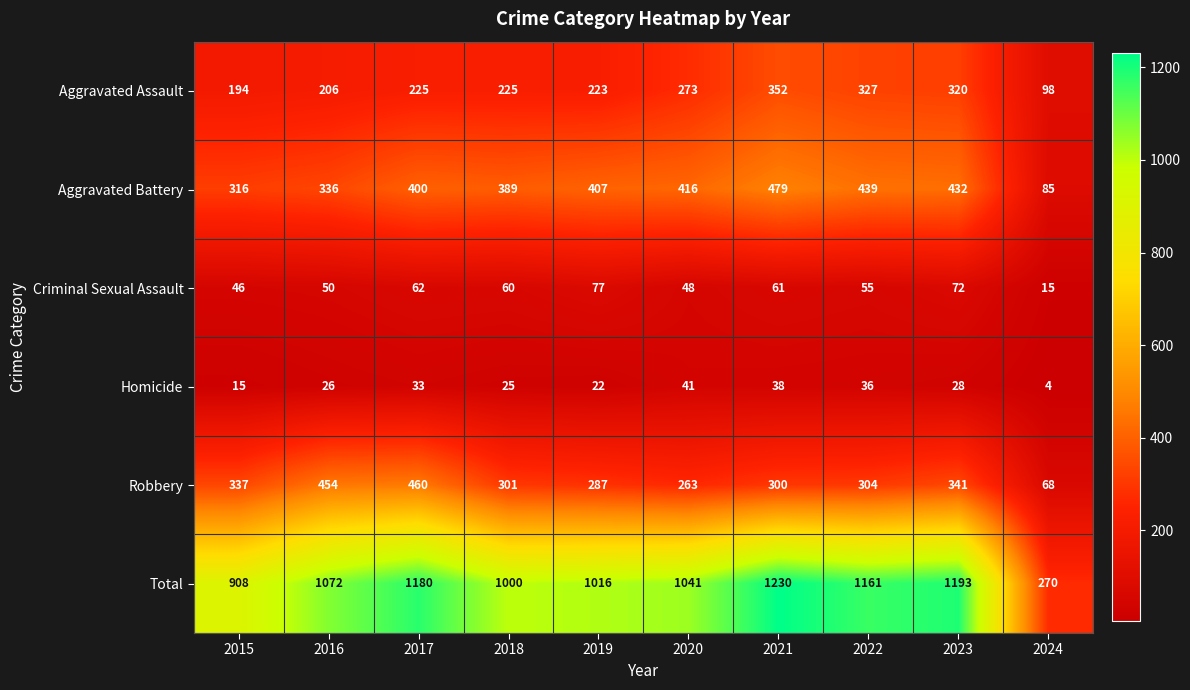

Rank the series at 2017 from highest to lowest value.

Total, Robbery, Aggravated Battery, Aggravated Assault, Criminal Sexual Assault, Homicide